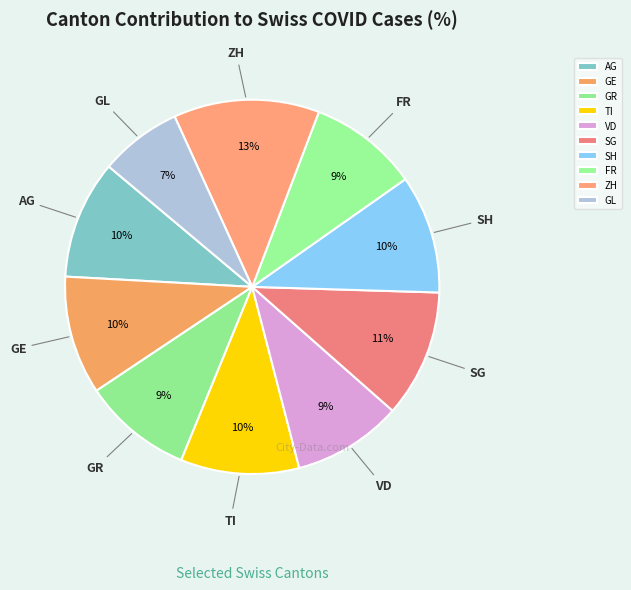

Is there a majority slice in this chart?

No